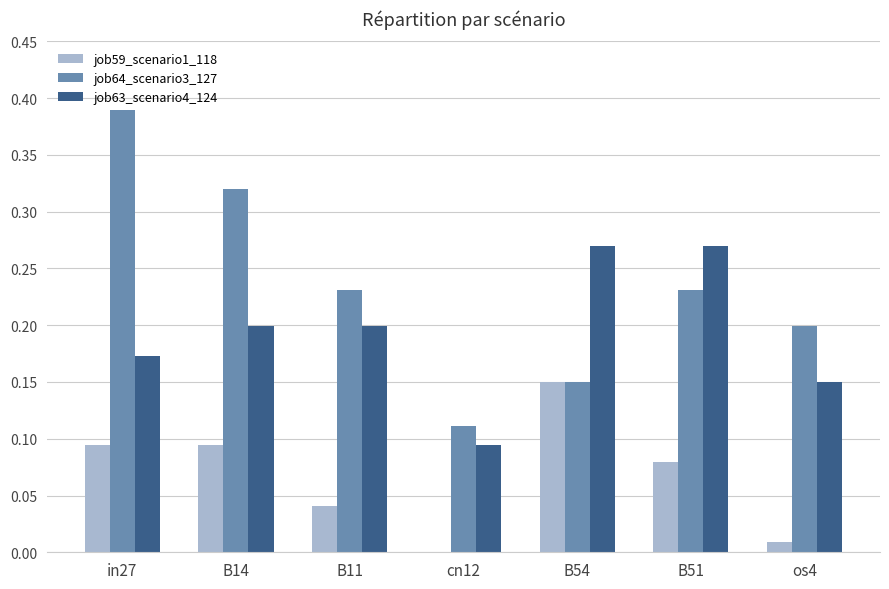

How many data points does each series have?

7